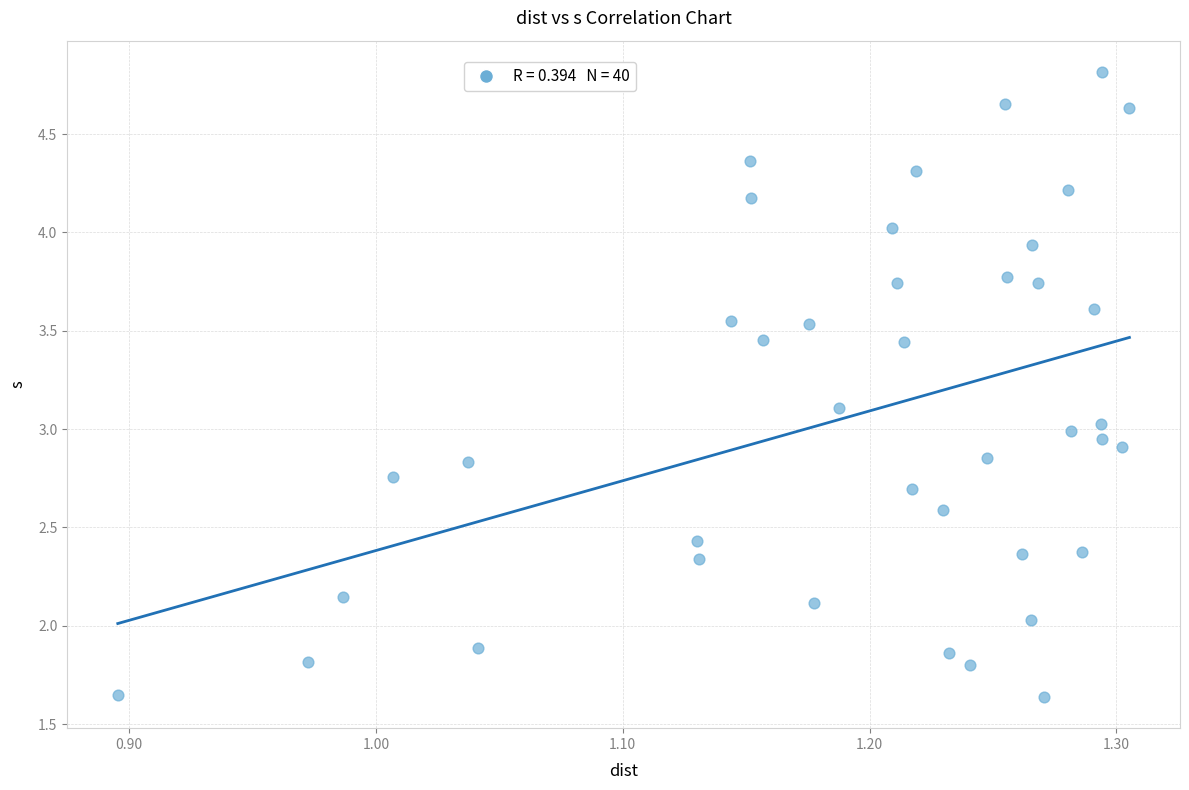

What is the range of X values (max minus min)?

0.4